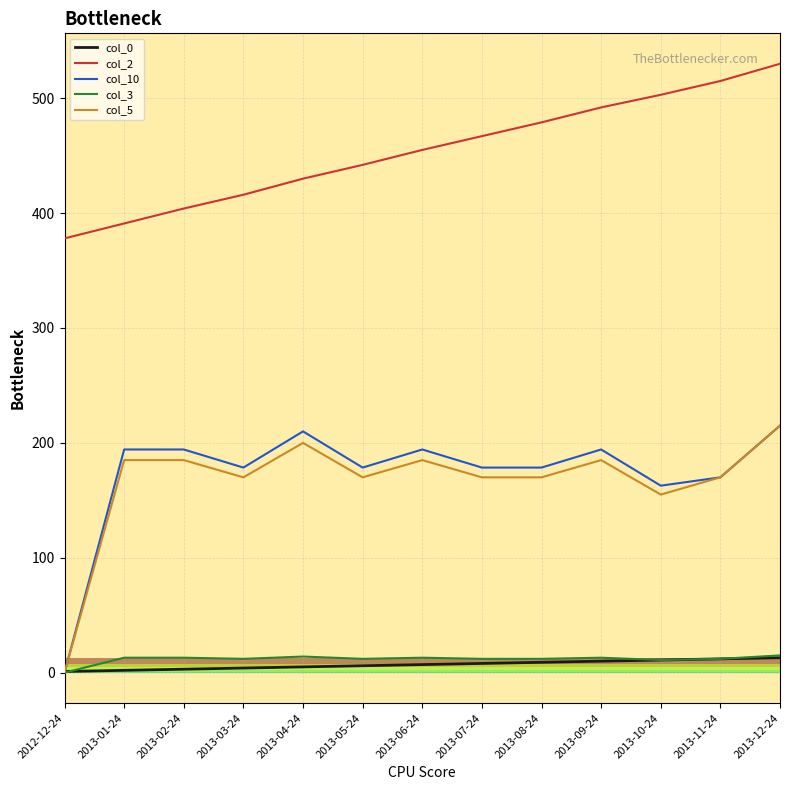

The col_2 series shows 171.6 at 2013-11-24. True or false?

False